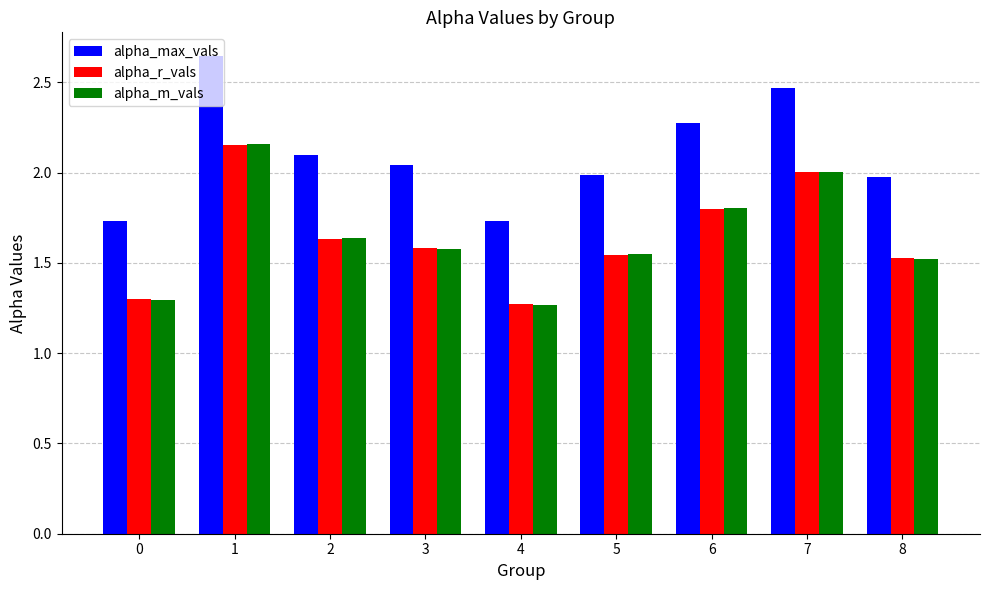

What is the spread (max minus min) of values at 0?

0.4